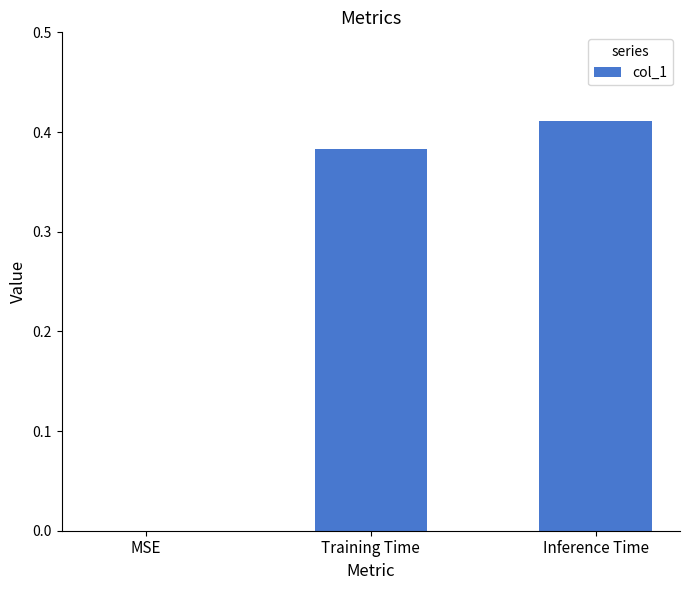

True or false: the data shows 0.6 at Training Time.

False